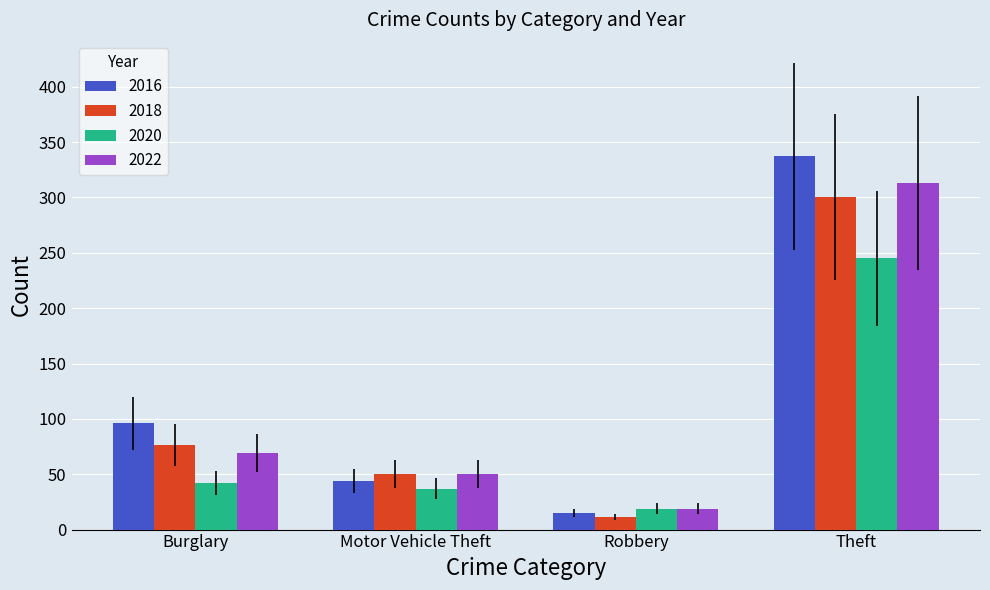

What is the value of the 2018 bar at the 4th from the left?

300